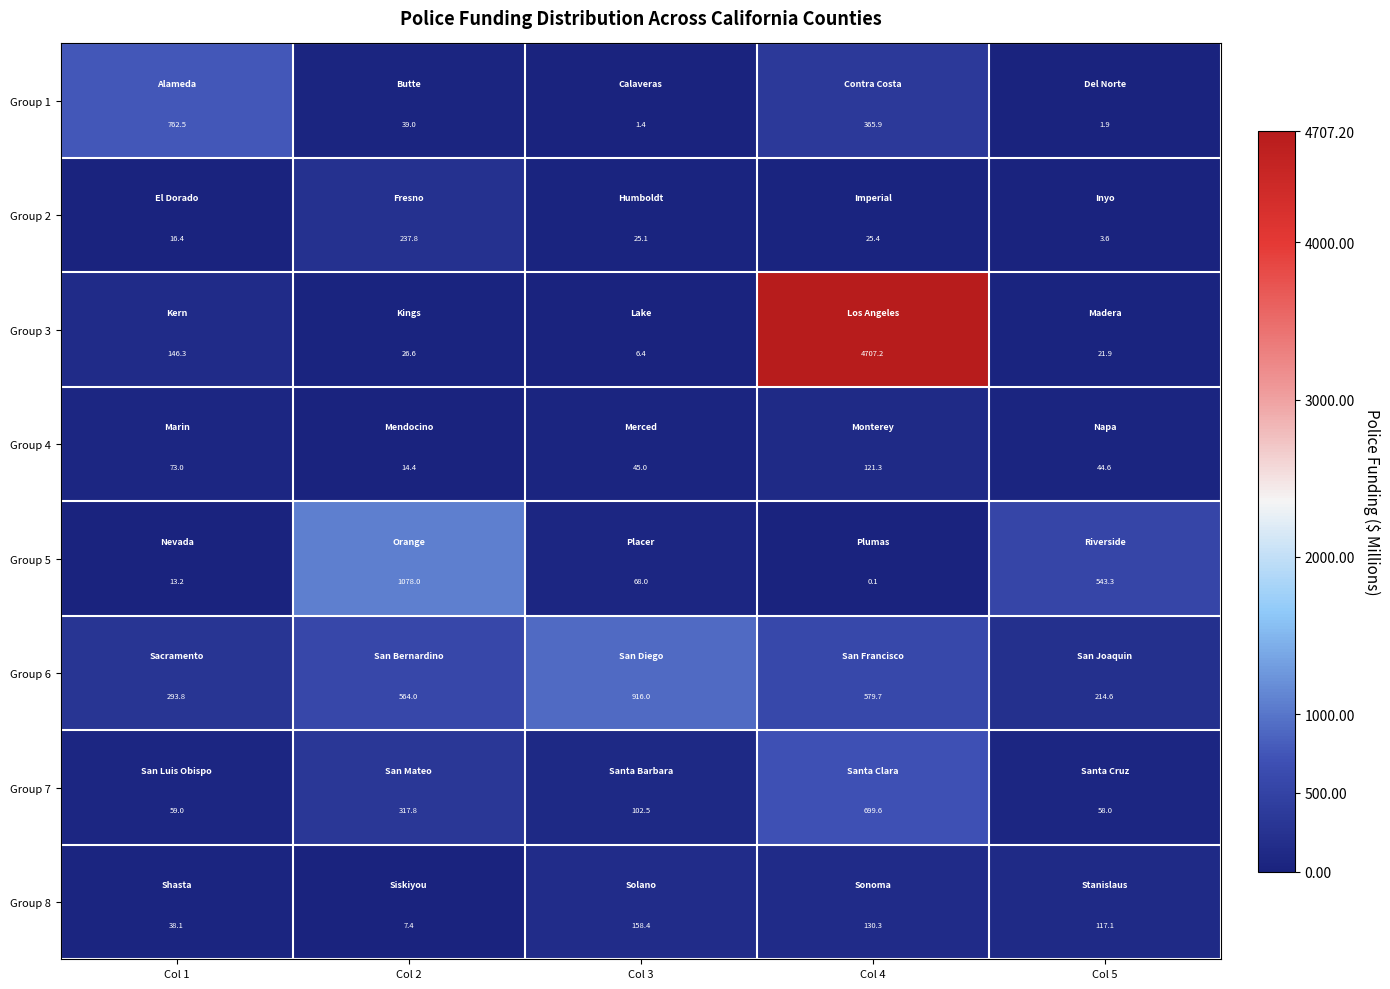

Where is Group 8 nearest to the value 82?

Col 5